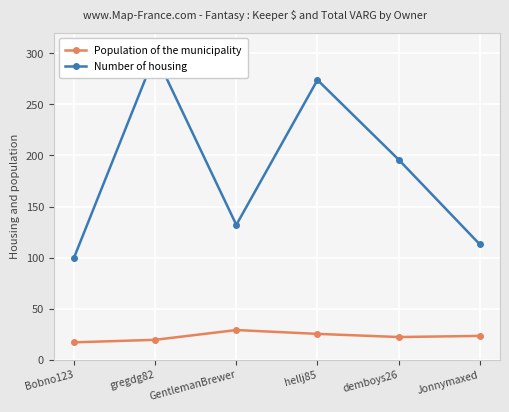

How many distinct data groups are displayed?

2